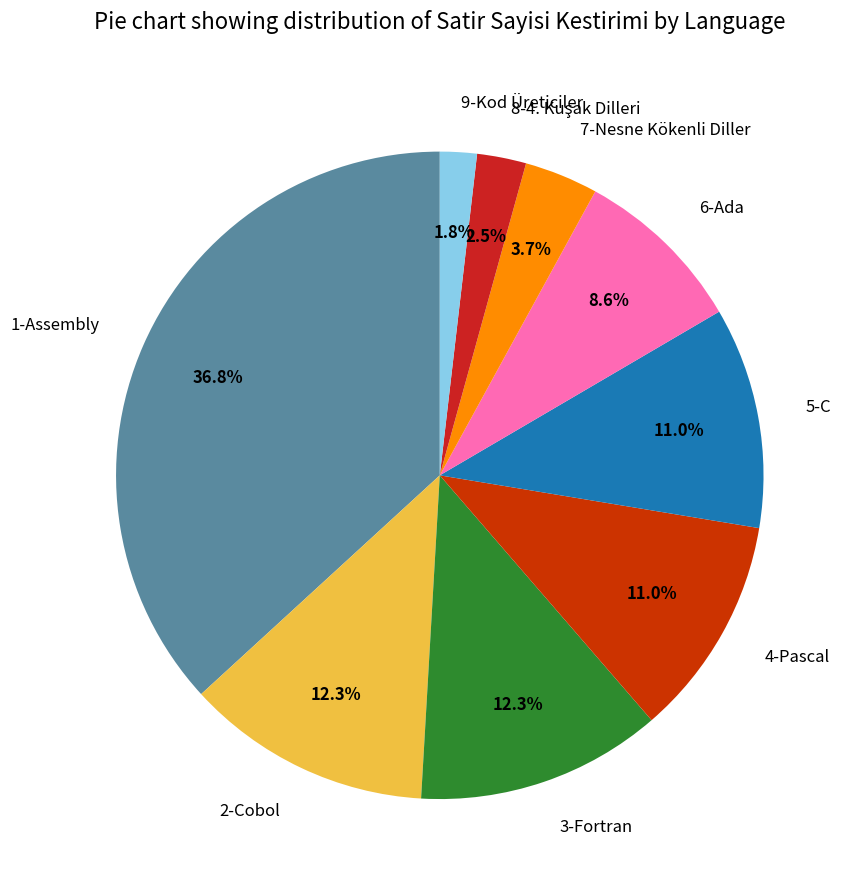

Between 9-Kod Üreticiler and 7-Nesne Kökenli Diller, which is larger?

7-Nesne Kökenli Diller